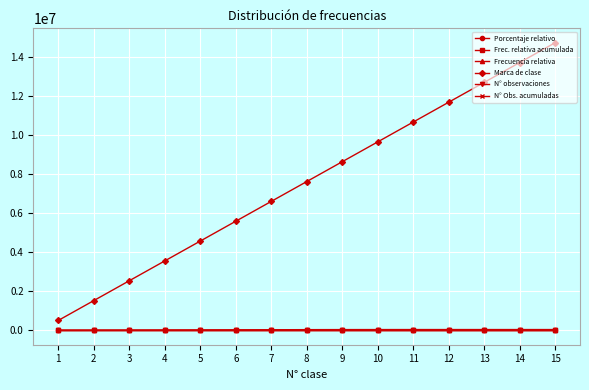

The value of Marca de clase at 3 is 3404844.5. True or false?

False